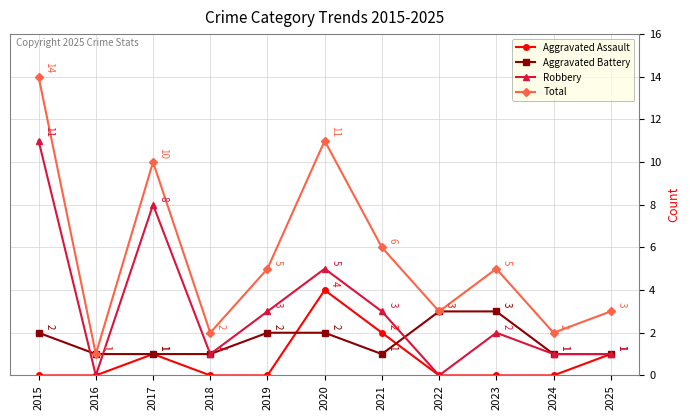

True or false: Aggravated Assault has more than 2 points higher than both neighbors.

False